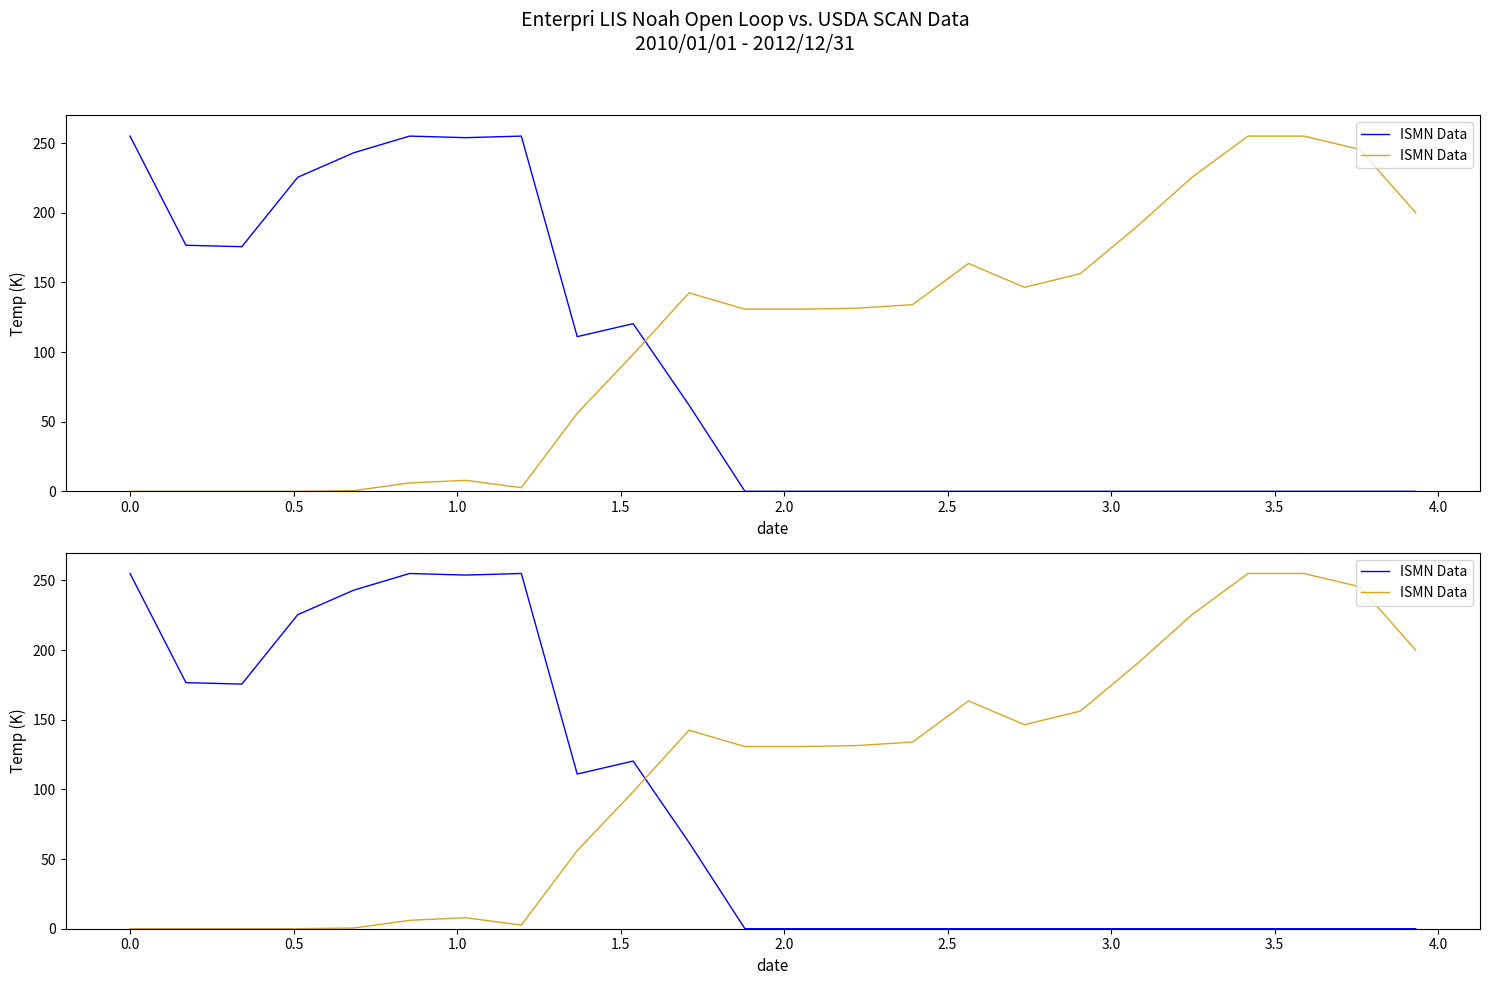

How many data points are less than 131?

12